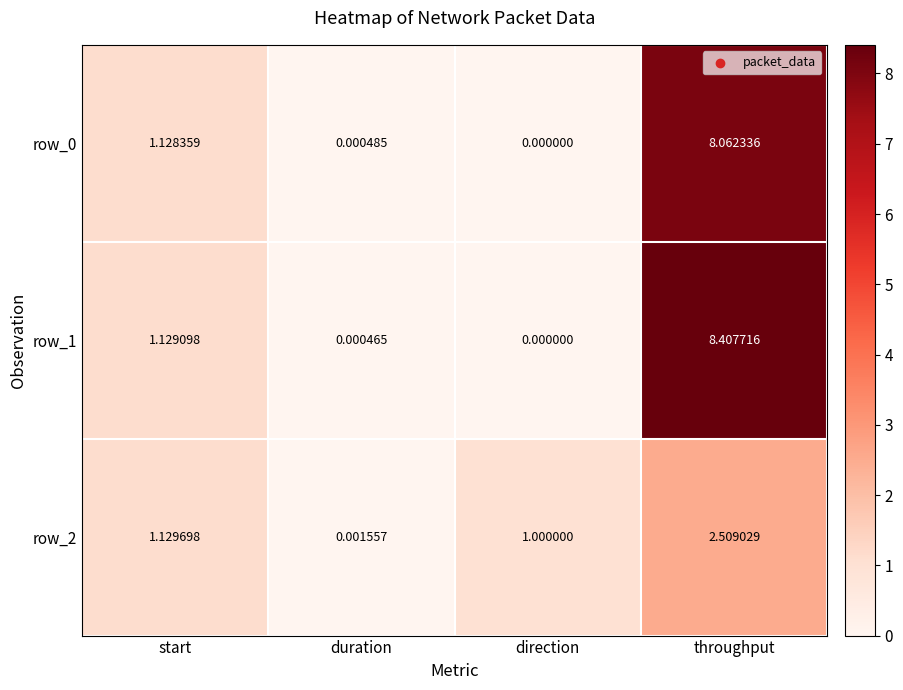

What is the maximum value for row_0?

8.1